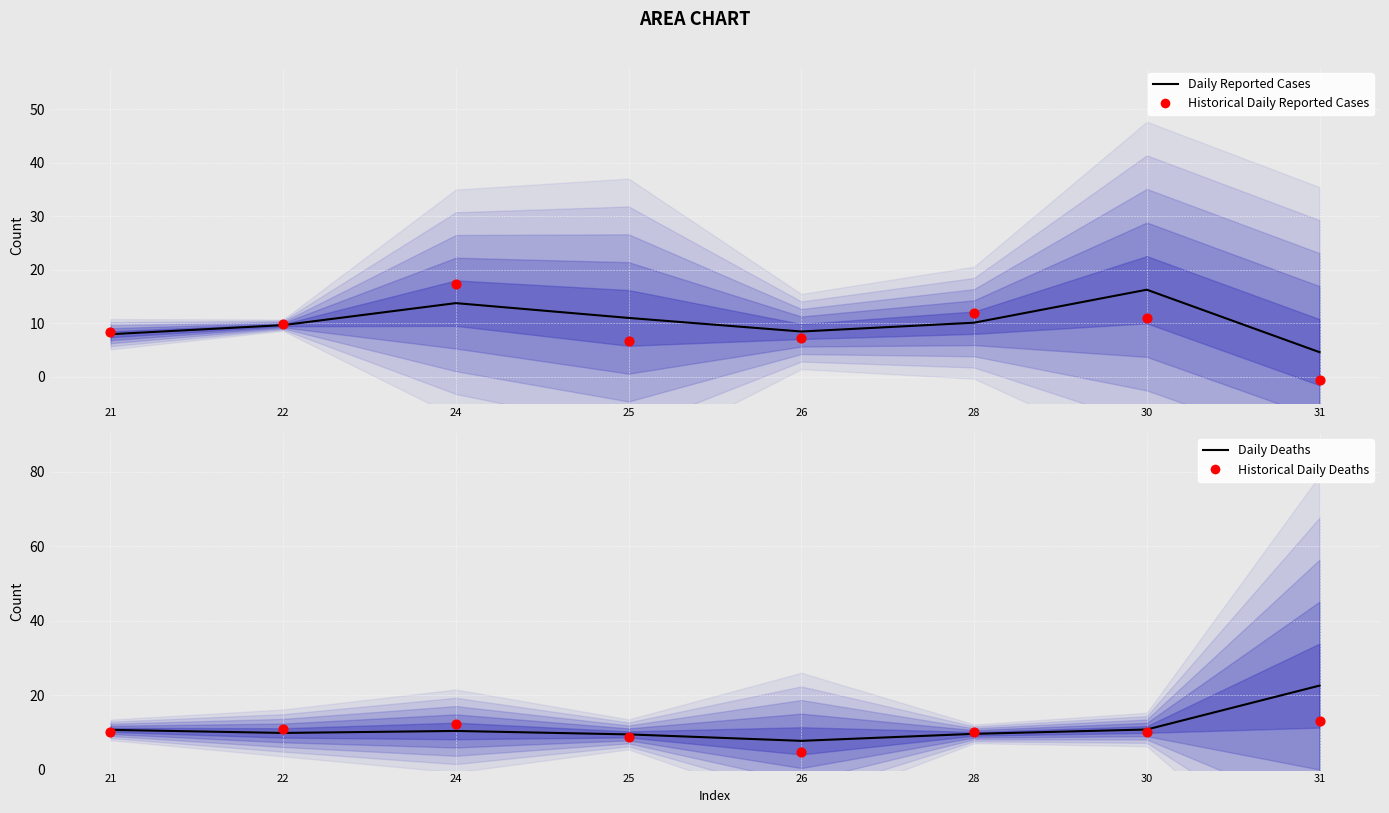

At which category is the sum across all series the highest?

24